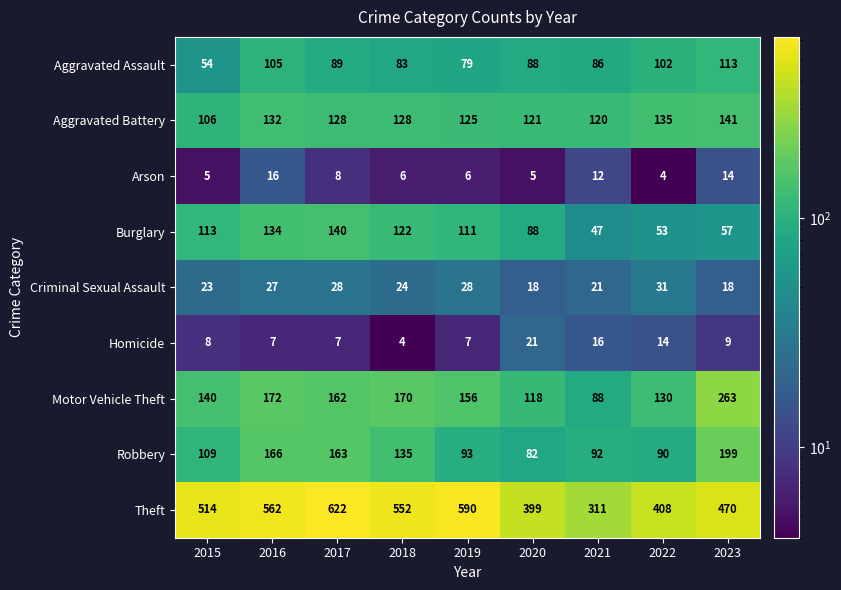

Where does the Criminal Sexual Assault series first go above 24?

2016